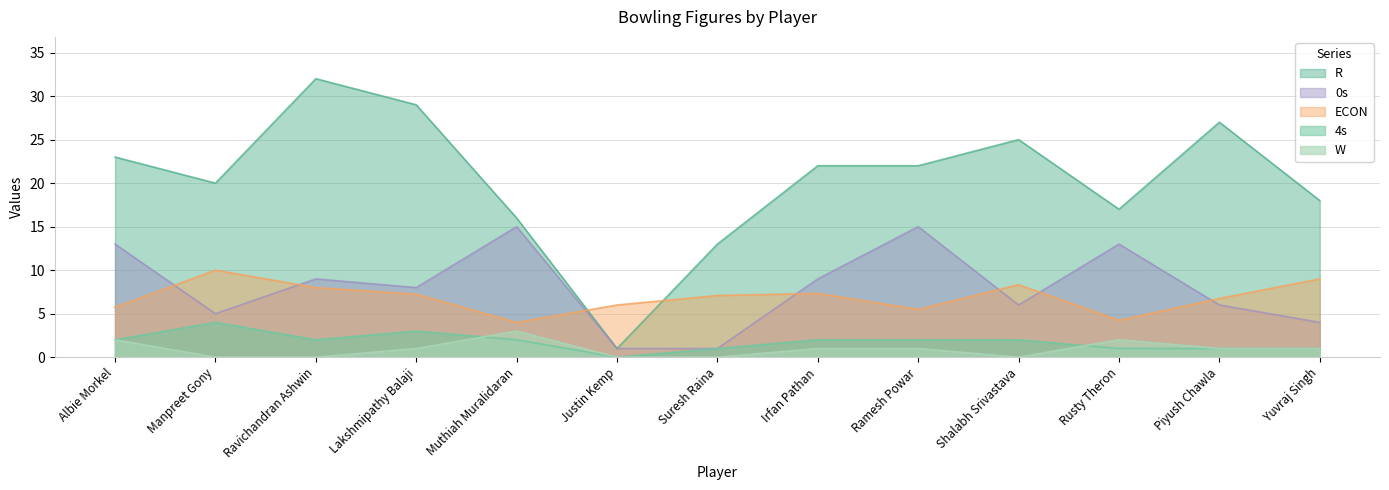

Which series has the largest total across all categories?

R